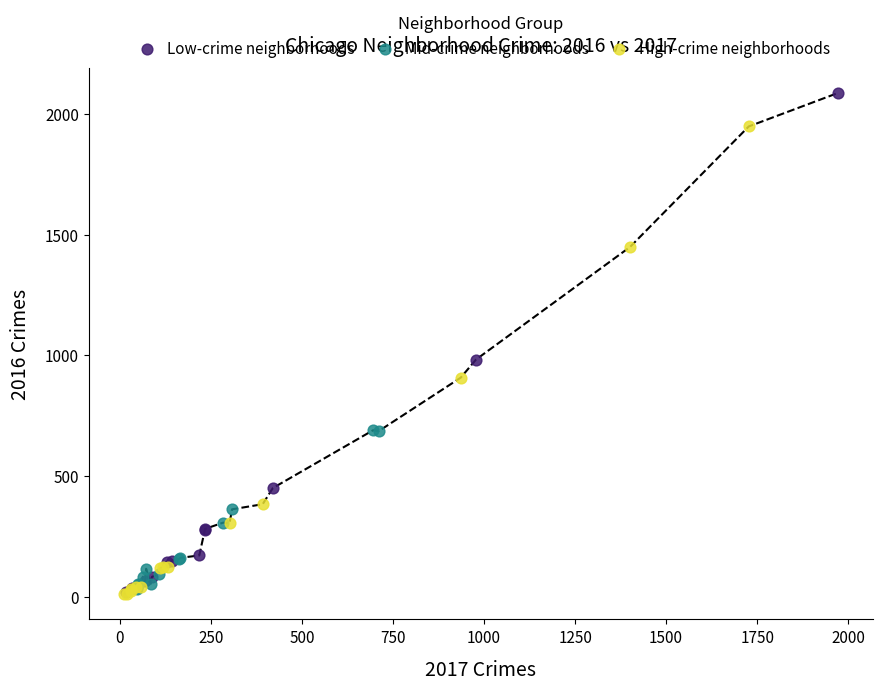

Which series has the largest Y range (max minus min)?

Low-crime neighborhoods